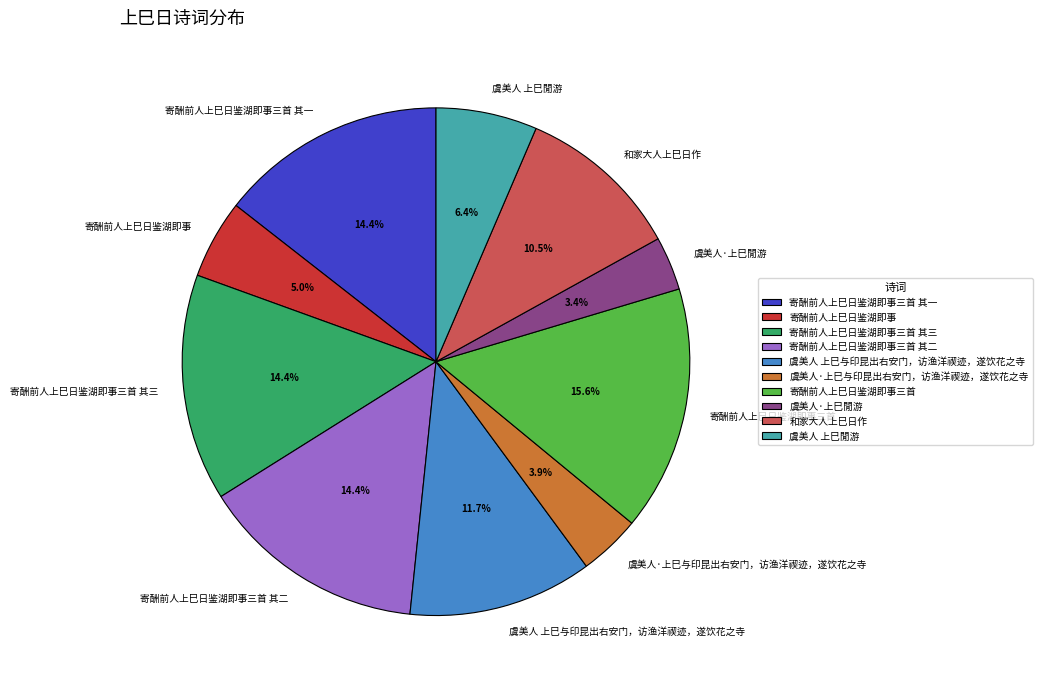

Is it true that 寄酬前人上巳日鉴湖即事 is 5% of the pie?

True